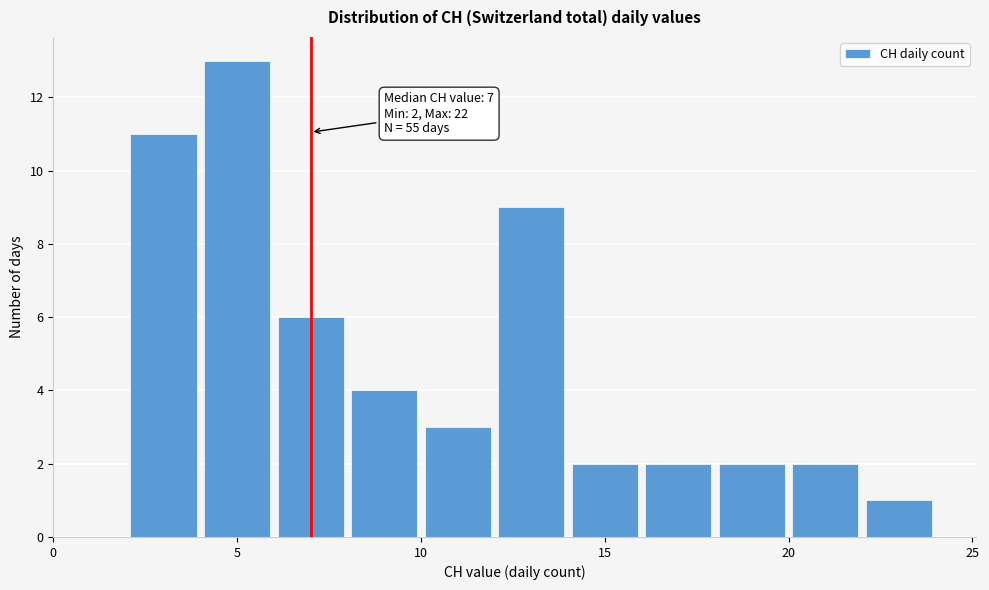

Which range on the x-axis has the tallest bar?

4 to 6